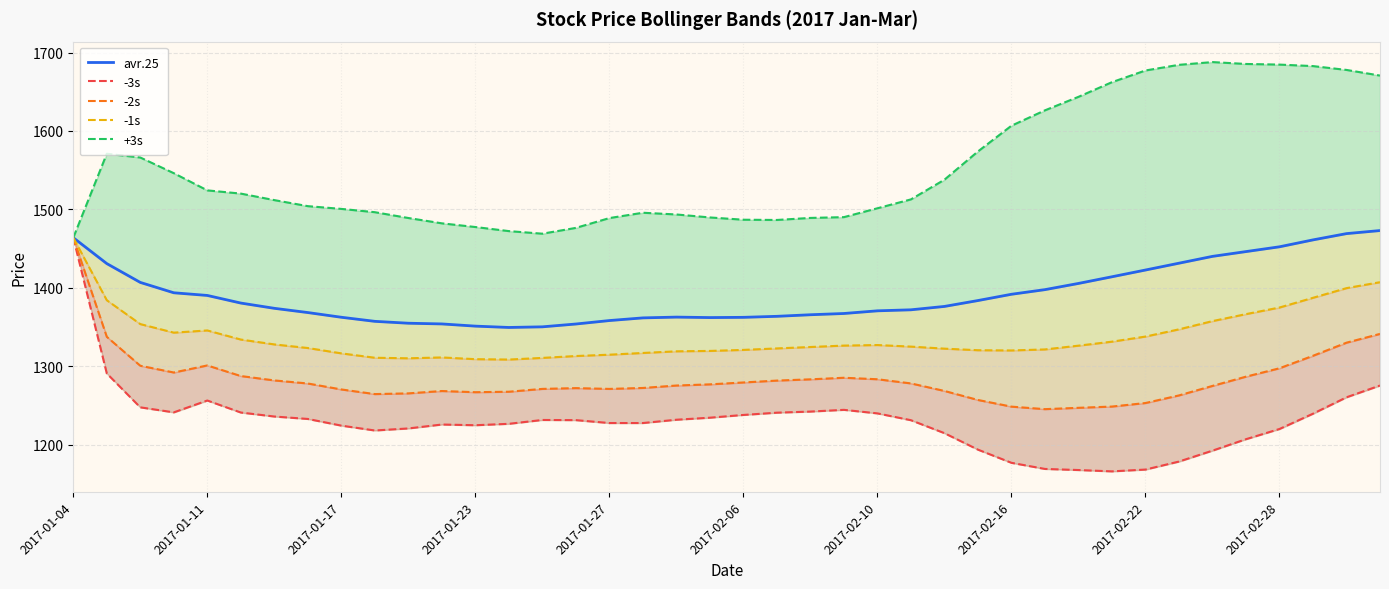

How many data points does each series have?

40